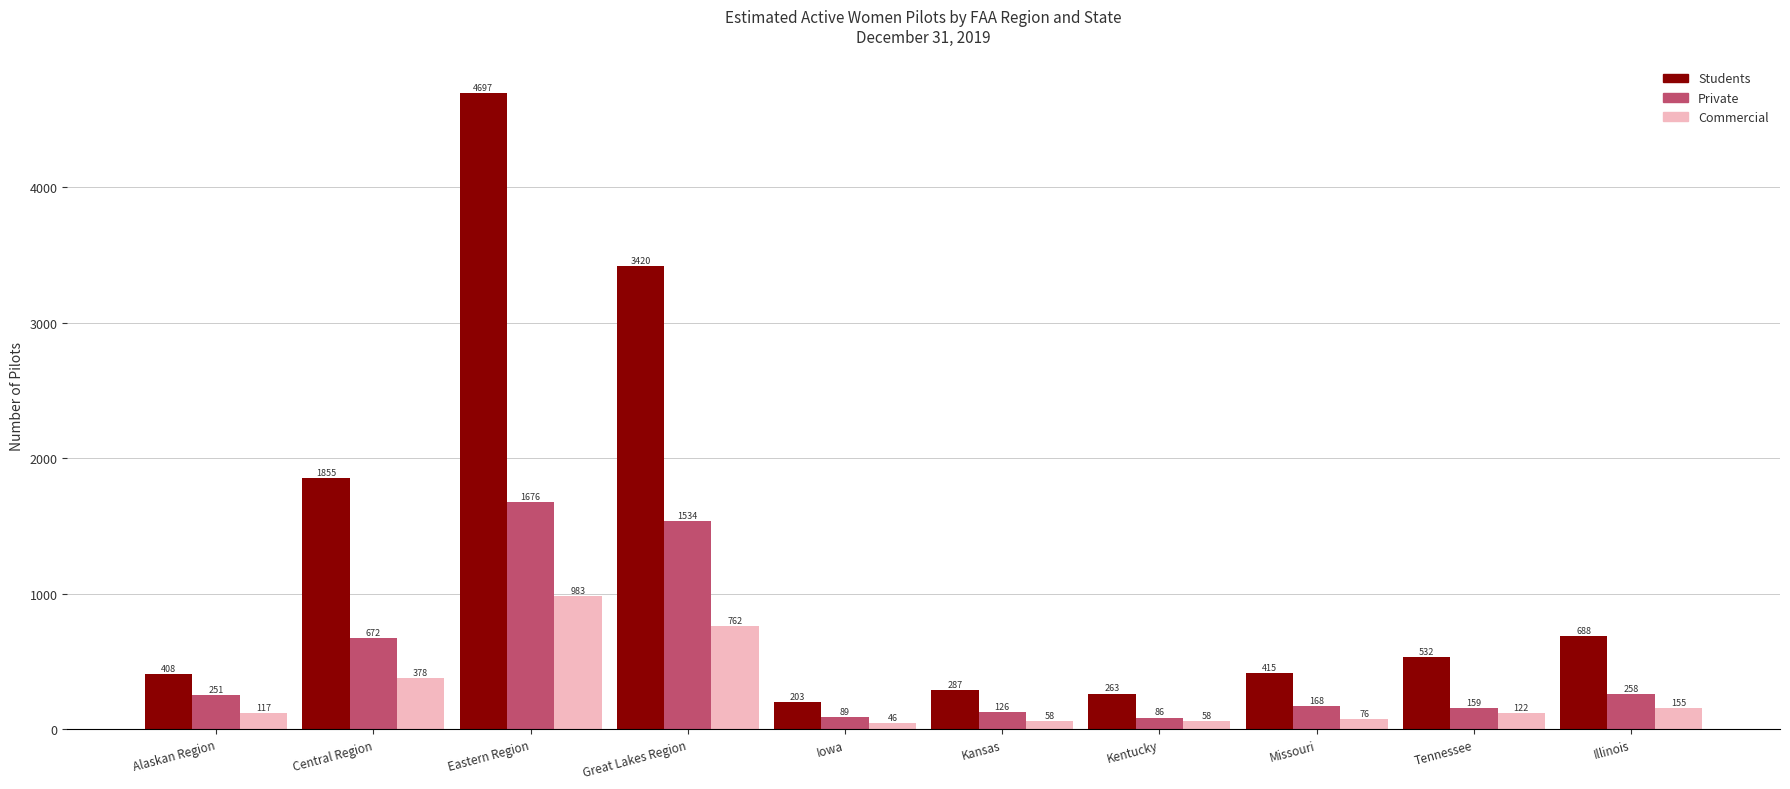

Reading left to right, extract all data points from this chart.

Students: Alaskan Region=408	Central Region=1855	Eastern Region=4697	Great Lakes Region=3420	Iowa=203	Kansas=287	Kentucky=263	Missouri=415	Tennessee=532	Illinois=688
Private: Alaskan Region=251	Central Region=672	Eastern Region=1676	Great Lakes Region=1534	Iowa=89	Kansas=126	Kentucky=86	Missouri=168	Tennessee=159	Illinois=258
Commercial: Alaskan Region=117	Central Region=378	Eastern Region=983	Great Lakes Region=762	Iowa=46	Kansas=58	Kentucky=58	Missouri=76	Tennessee=122	Illinois=155